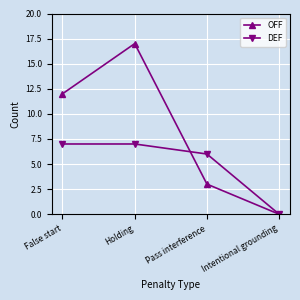

How many values in the DEF series are below 7?

2